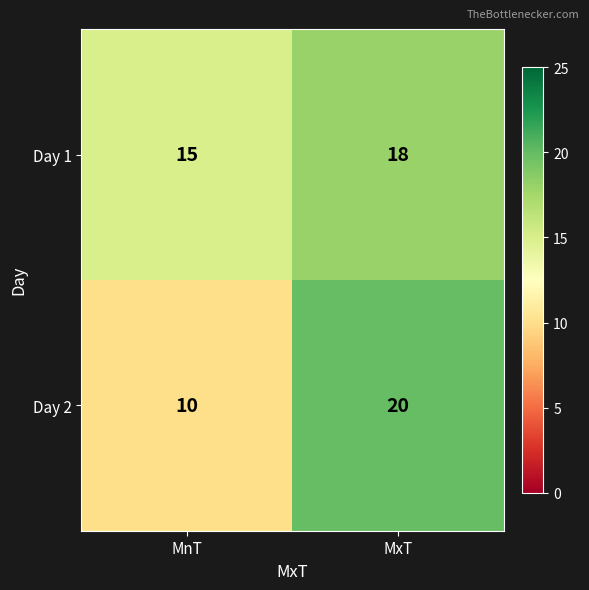

Between MnT and MxT, which series saw the biggest shift?

Day 2